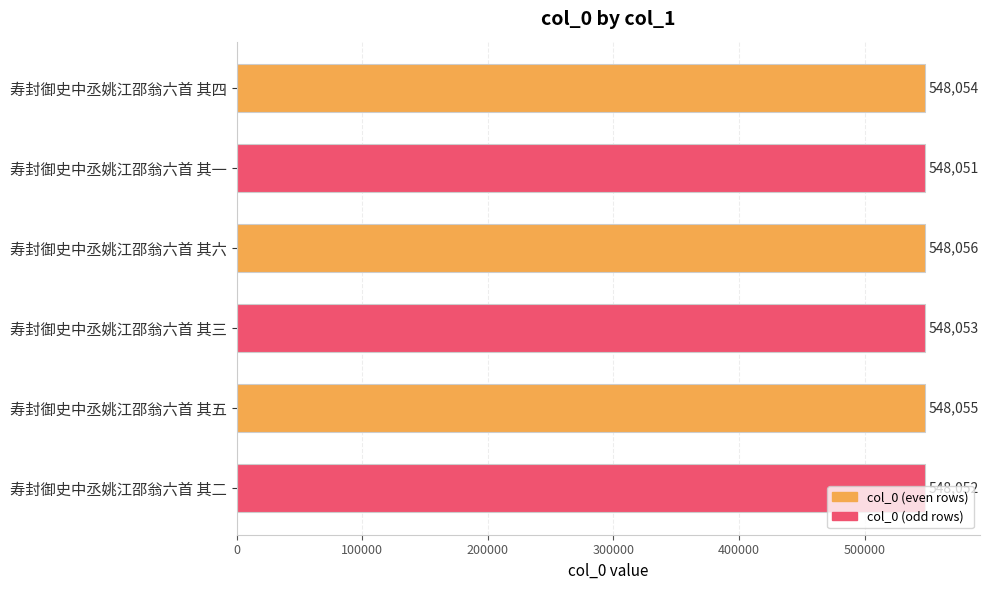

At which label is the value closest to 548053?

寿封御史中丞姚江邵翁六首 其三